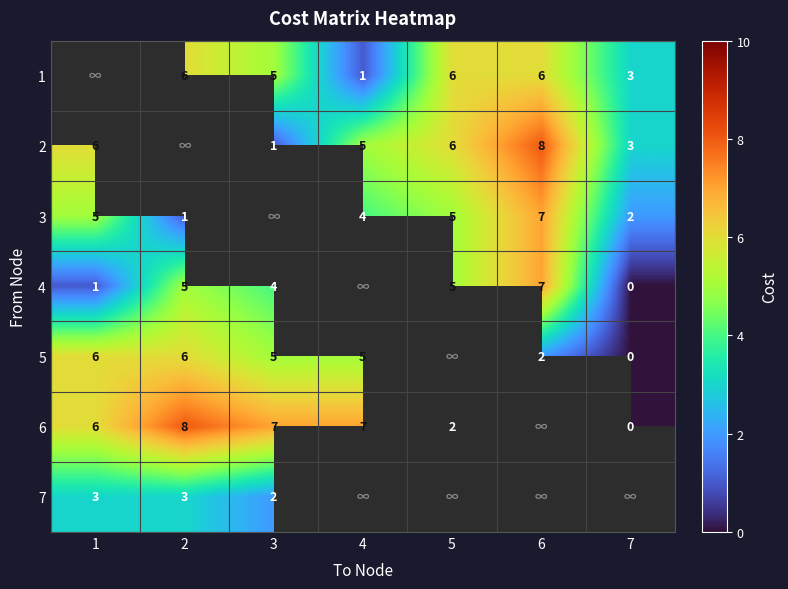

What is the sum of the 2 values at 4 and 3?

6